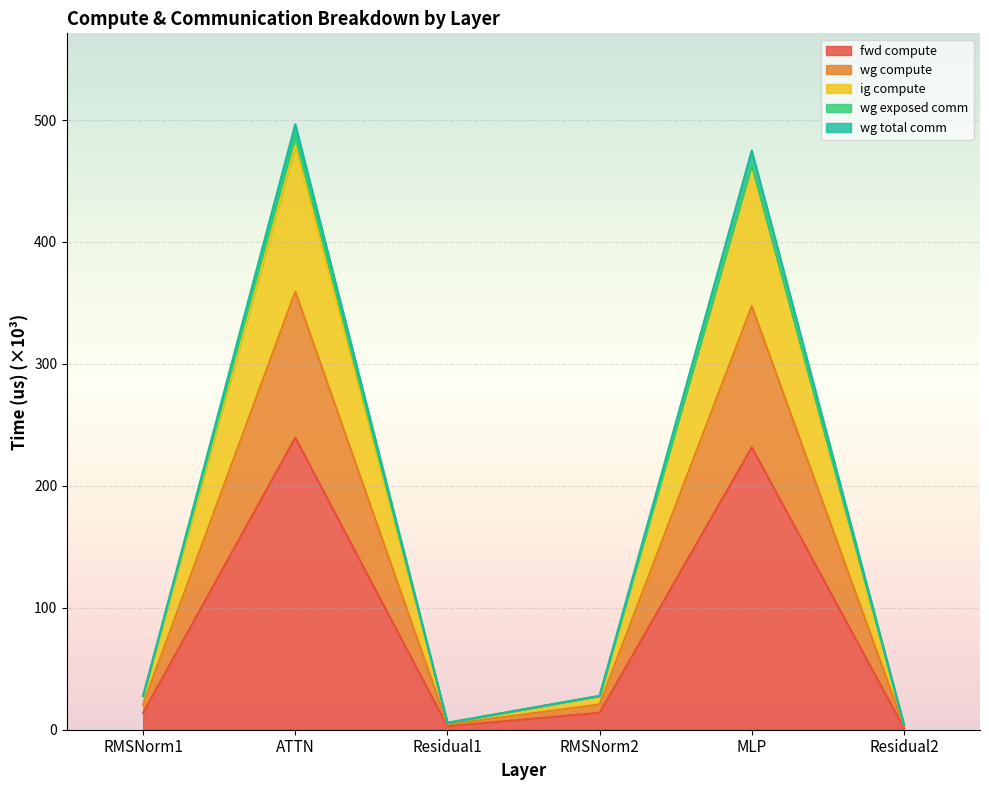

What is the value of the wg compute point at the 6th from the left?

4.2